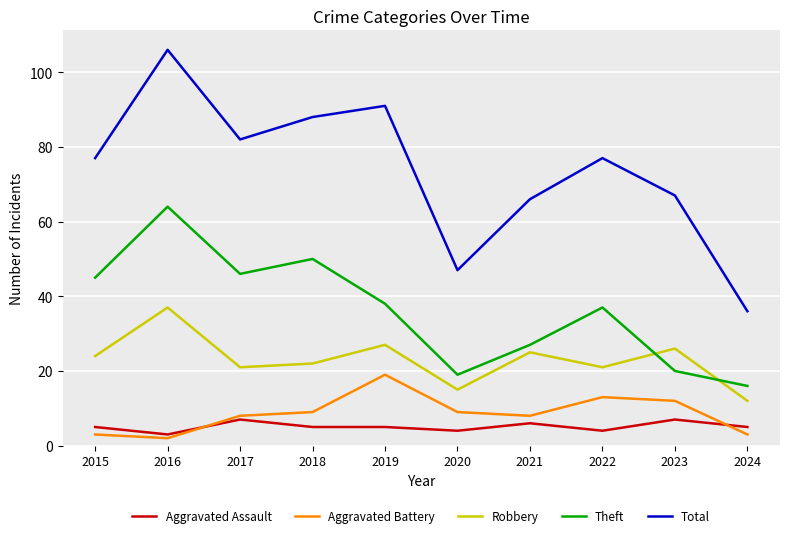

What are all the series names shown in the legend?

Aggravated Assault, Aggravated Battery, Robbery, Theft, Total